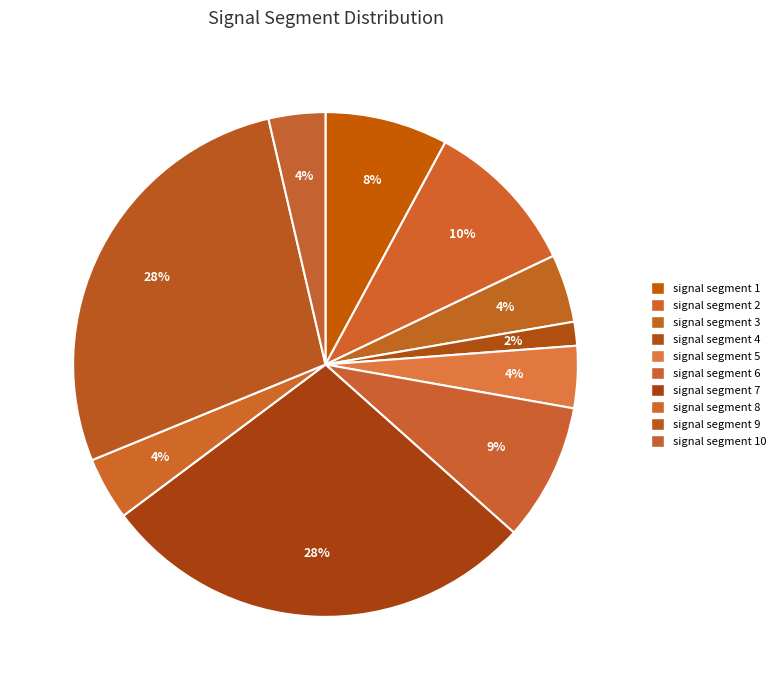

To the nearest percent, what is the combined percentage of signal segment 7 and signal segment 3?

33%